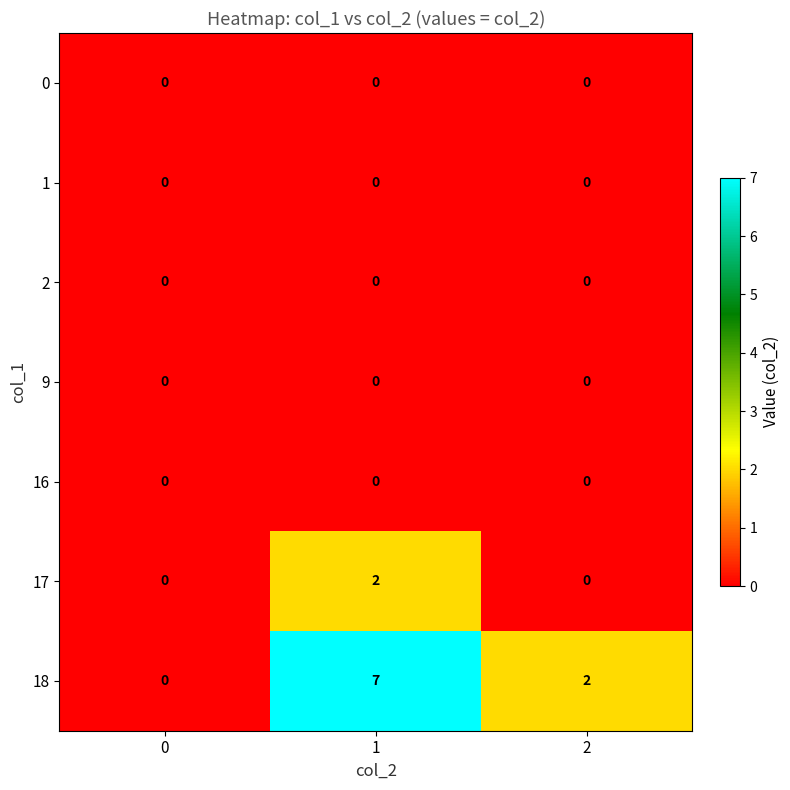

Reading right to left, transcribe all the data shown in this chart.

0: 2=0	1=0	0=0
1: 2=0	1=0	0=0
2: 2=0	1=0	0=0
9: 2=0	1=0	0=0
16: 2=0	1=0	0=0
17: 2=0	1=2	0=0
18: 2=2	1=7	0=0